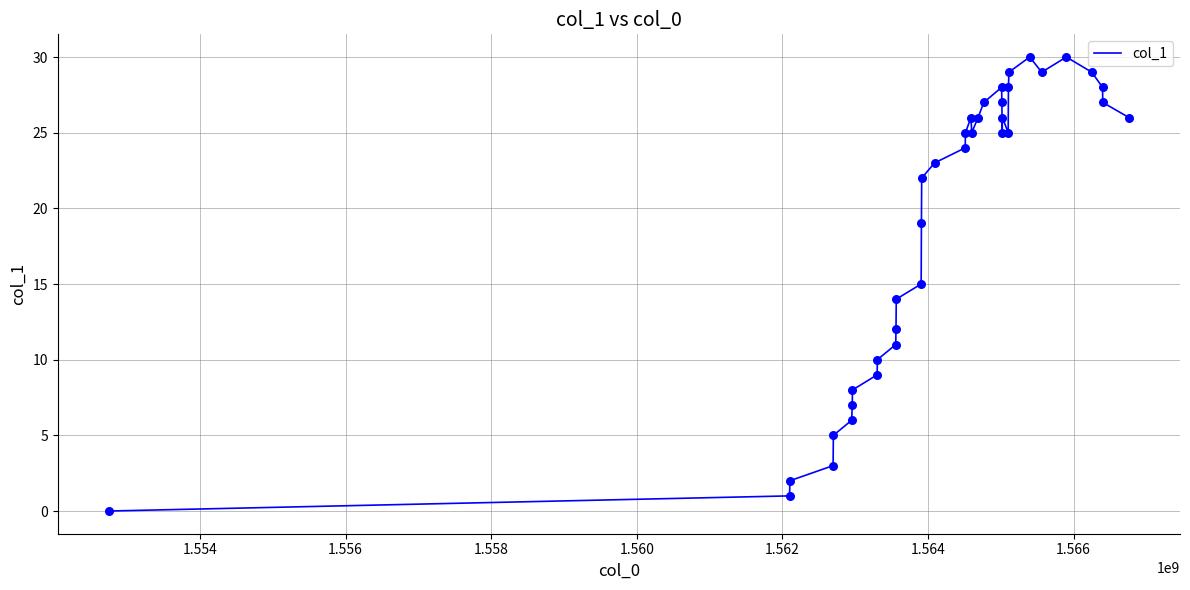

What is the greatest value displayed?

30